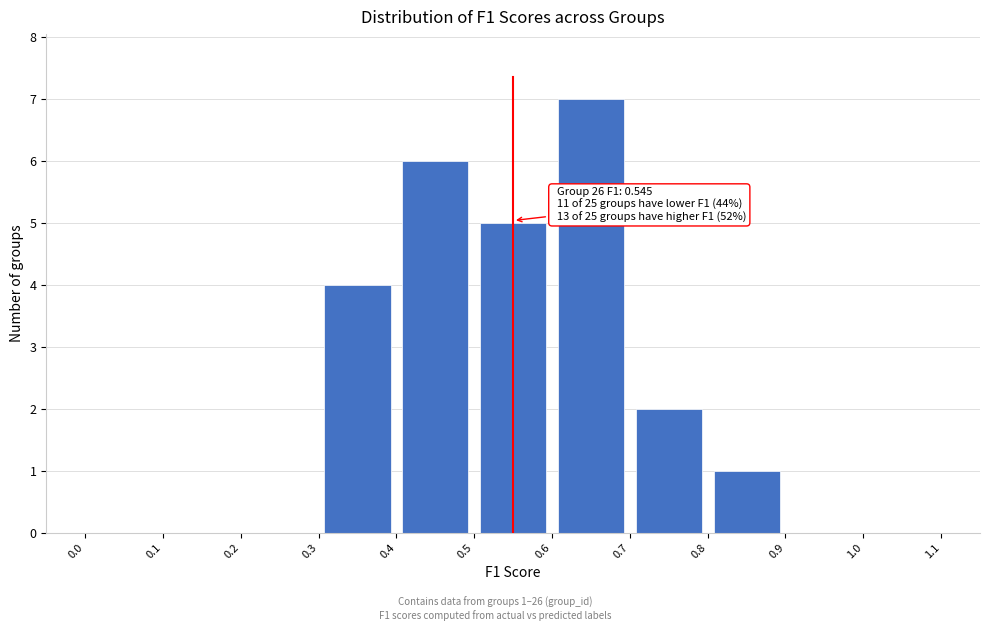

Over which range of the x-axis is the bar tallest?

0.6 to 0.7